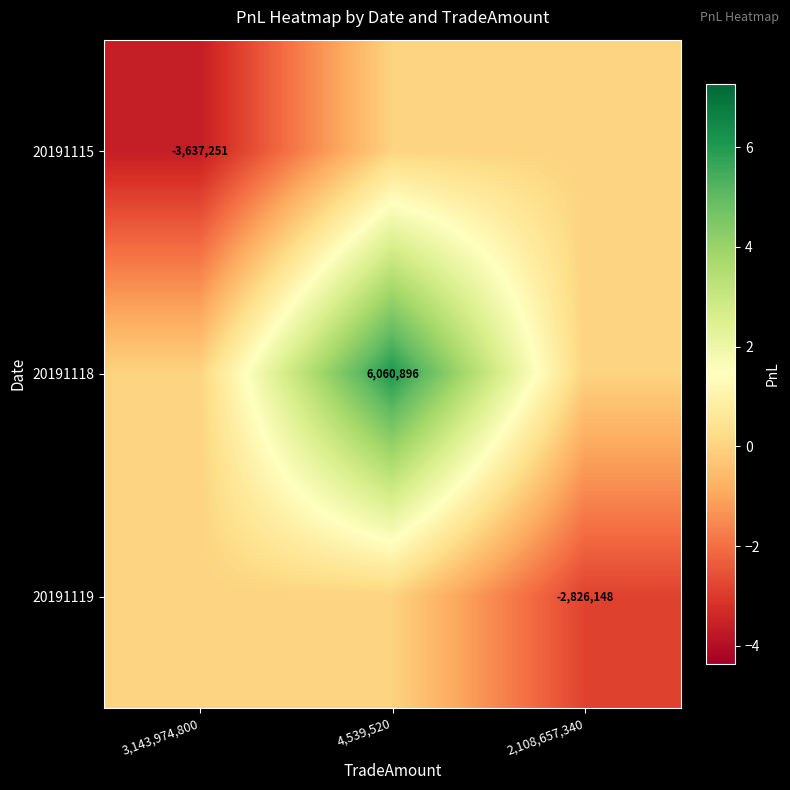

True or false: 20191119 has a value of -1604650 at 2,108,657,340.

False